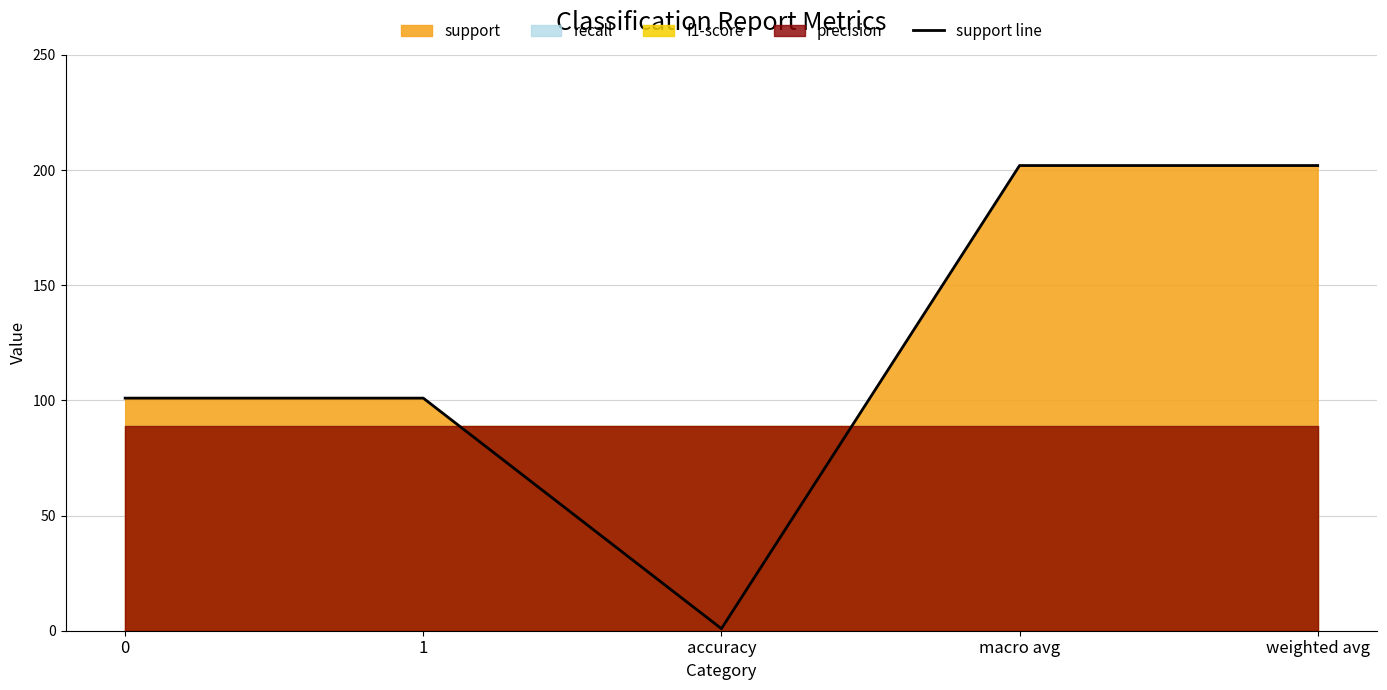

What position from the left is accuracy?

3